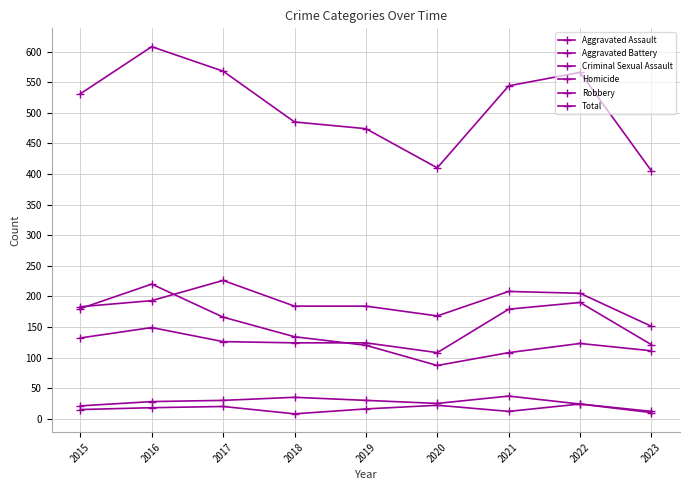

How many lines are shown in the chart?

6